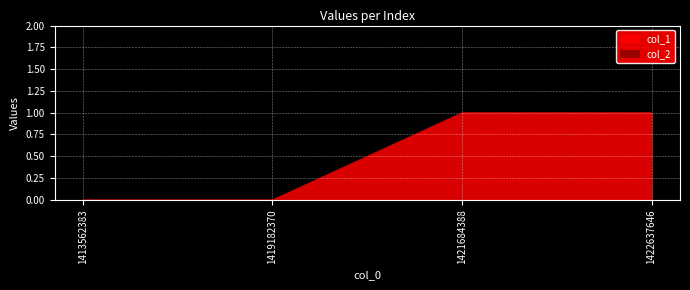

True or false: the data shows 1 at 1421684388.

True